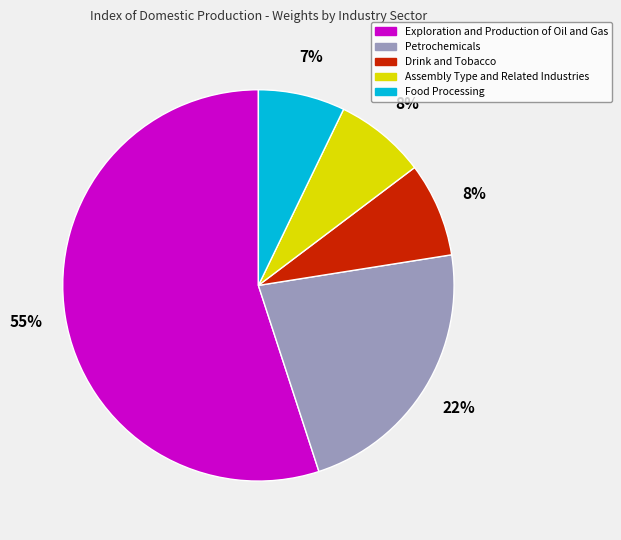

True or false: Drink and Tobacco accounts for 8% of the total.

True